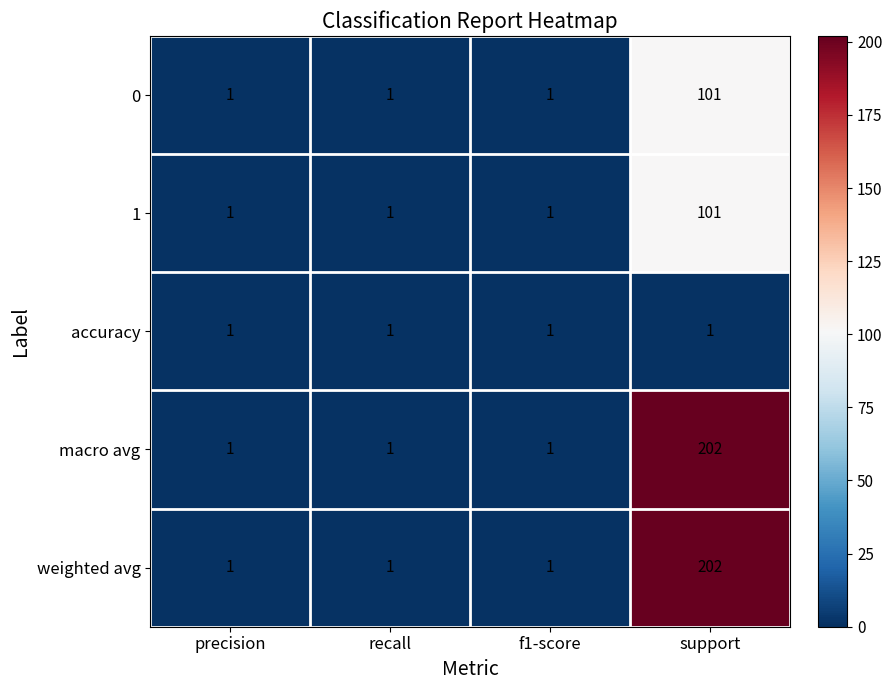

Reading right to left, list all the values displayed in this chart.

0: 101	1	1	1
1: 101	1	1	1
accuracy: 1	1	1	1
macro avg: 202	1	1	1
weighted avg: 202	1	1	1